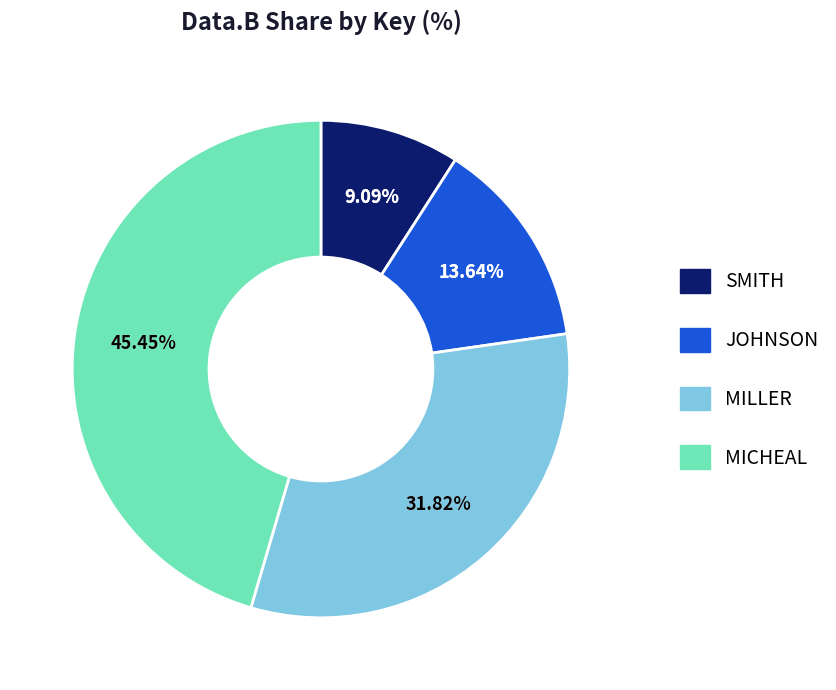

Does MILLER account for over 50% of the chart?

No